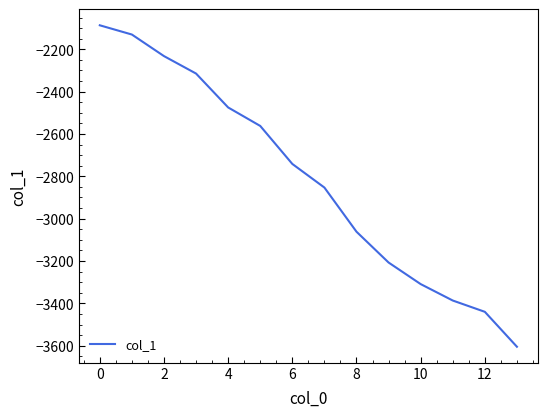

What is the greatest value displayed?

-2086.8